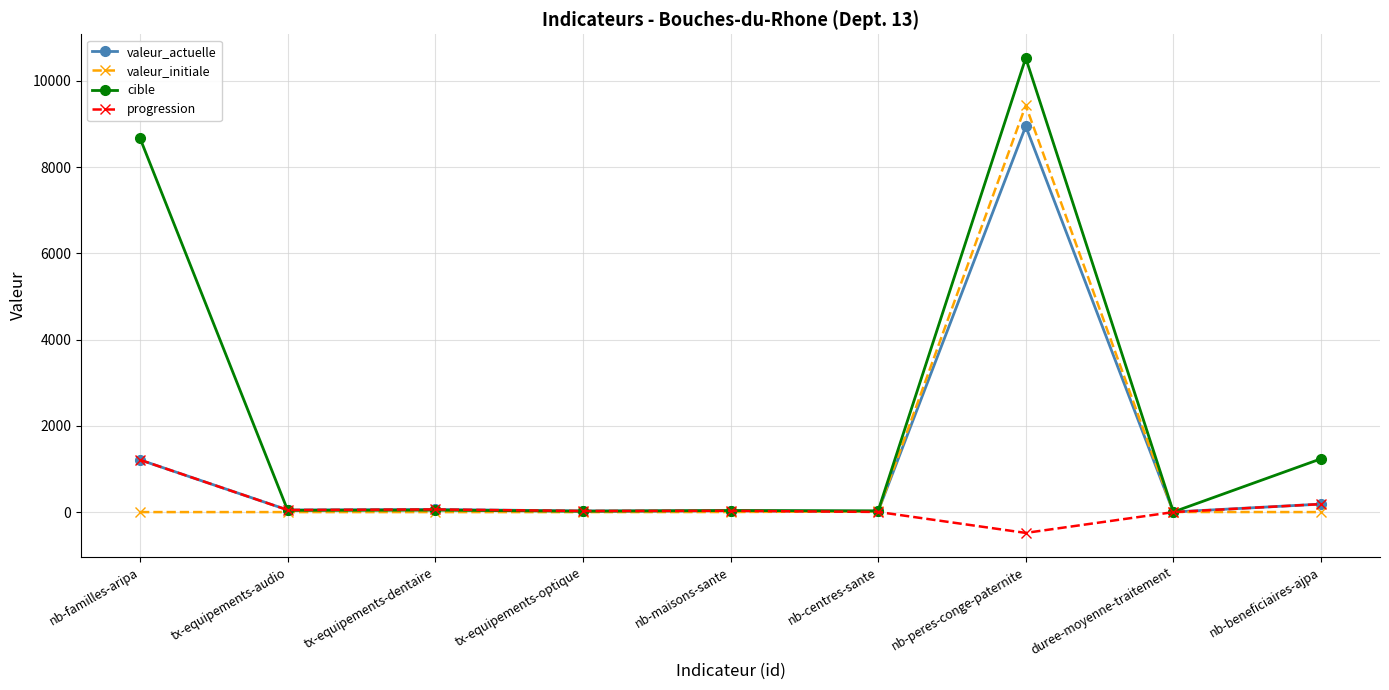

Count the number of categories in the chart.

9